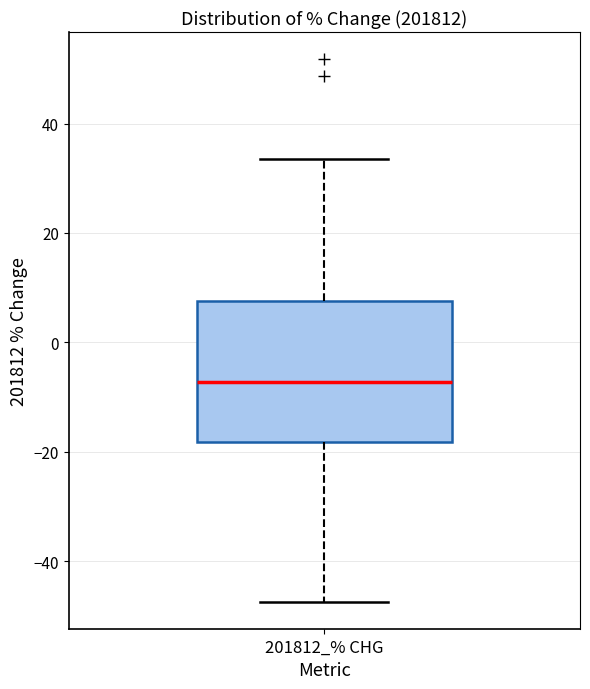

Where does the lower whisker of the box for 201812_% CHG end on the y-axis? The values are not printed on the chart, so give them approximately, as read against the axis.

-48